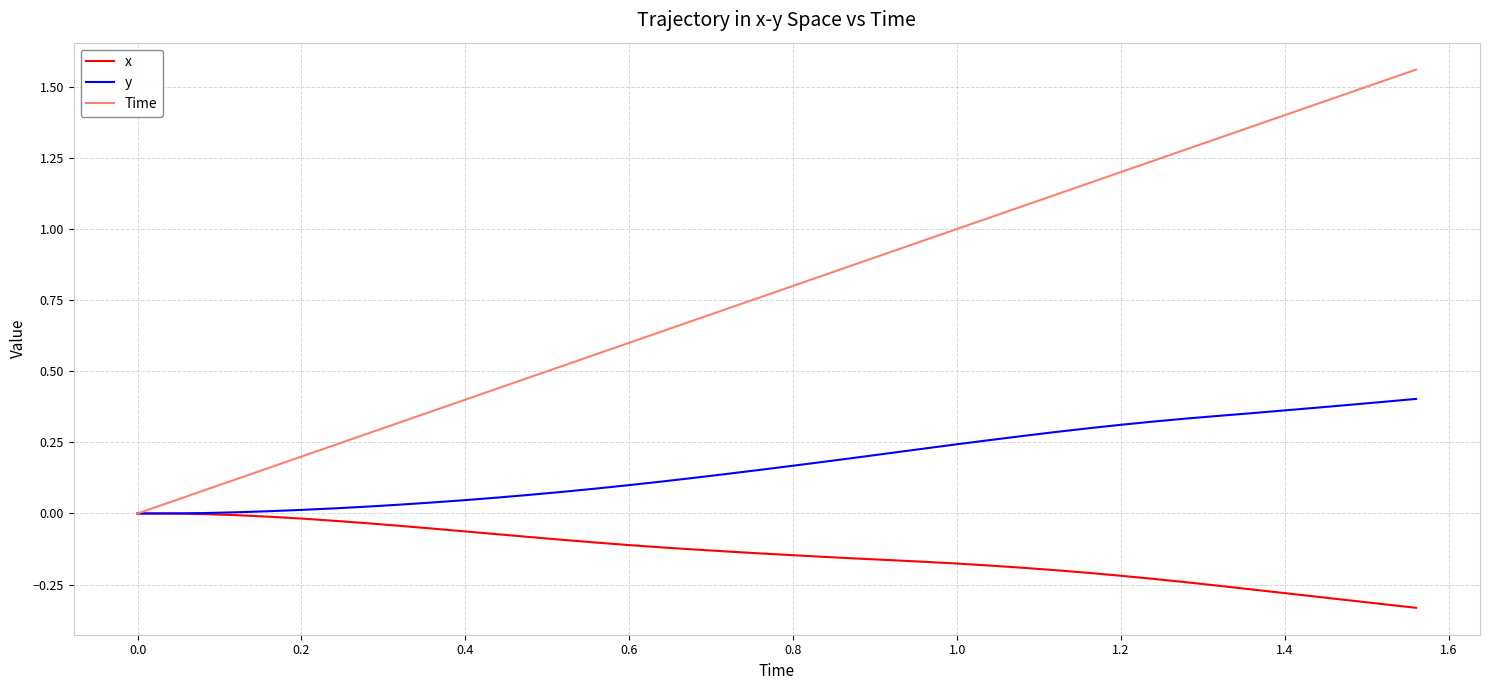

Which series has the largest total across all categories?

Time